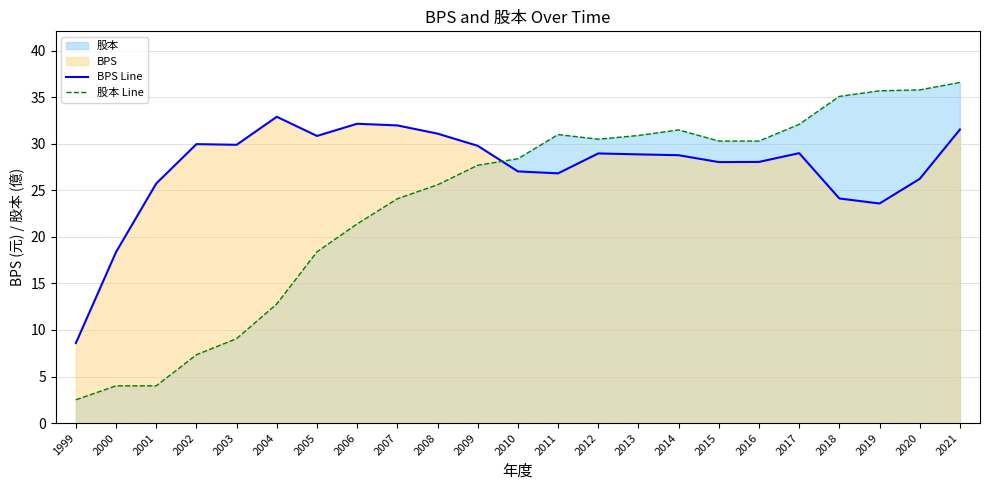

The value of 股本 Line at 2013 is 12.5. True or false?

False